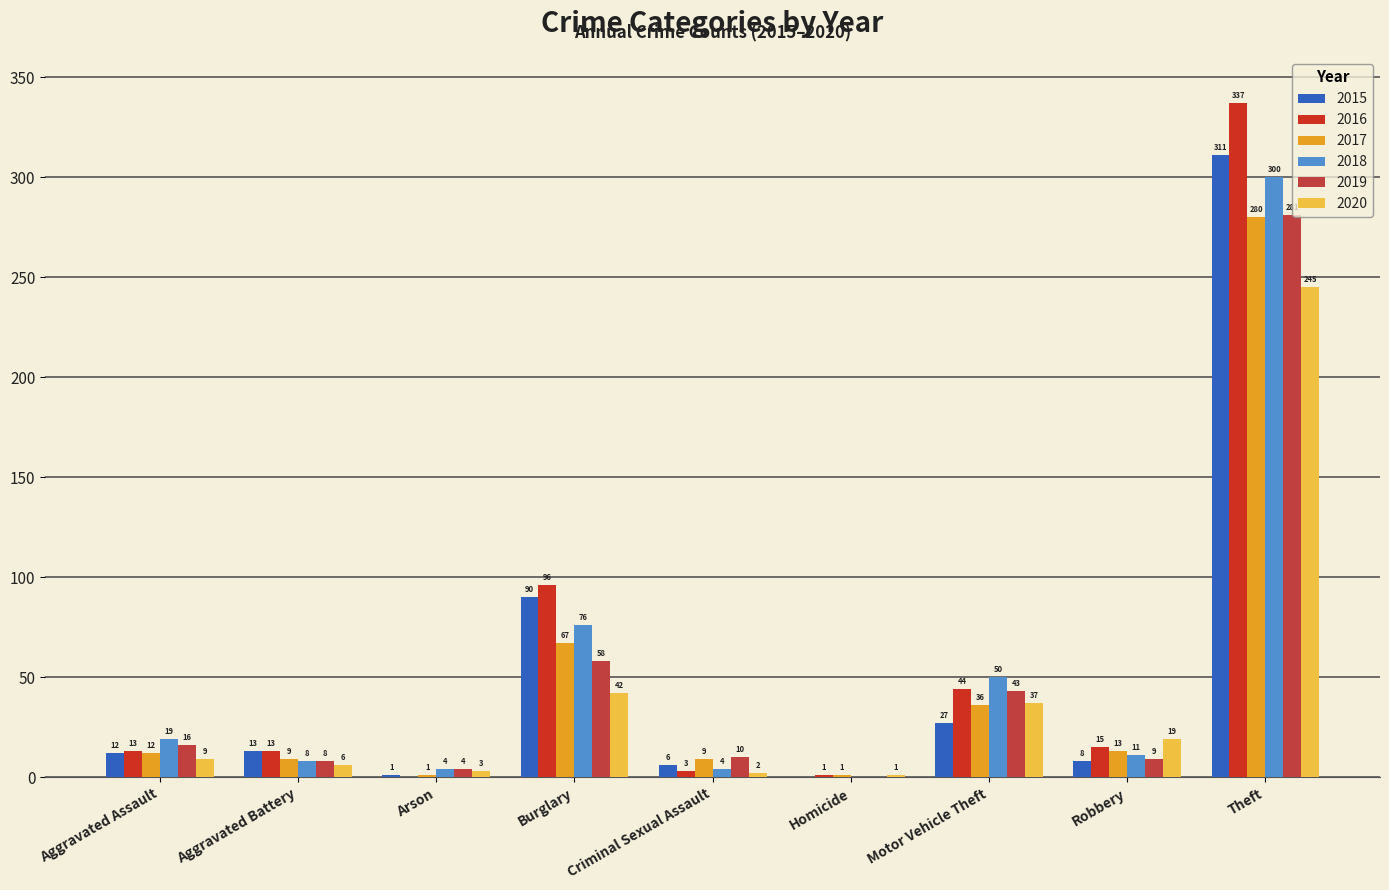

The 2019 series shows 73 at Motor Vehicle Theft. True or false?

False